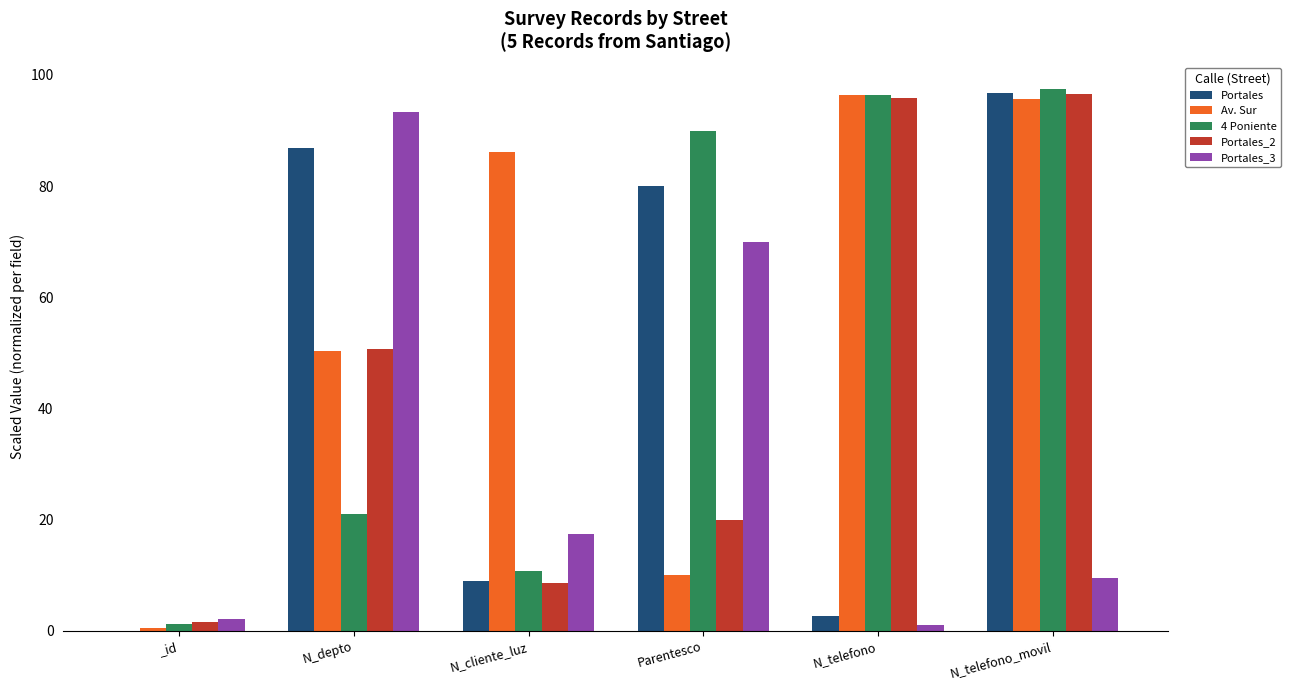

The value of Portales_3 at N_depto is 139.4. True or false?

False